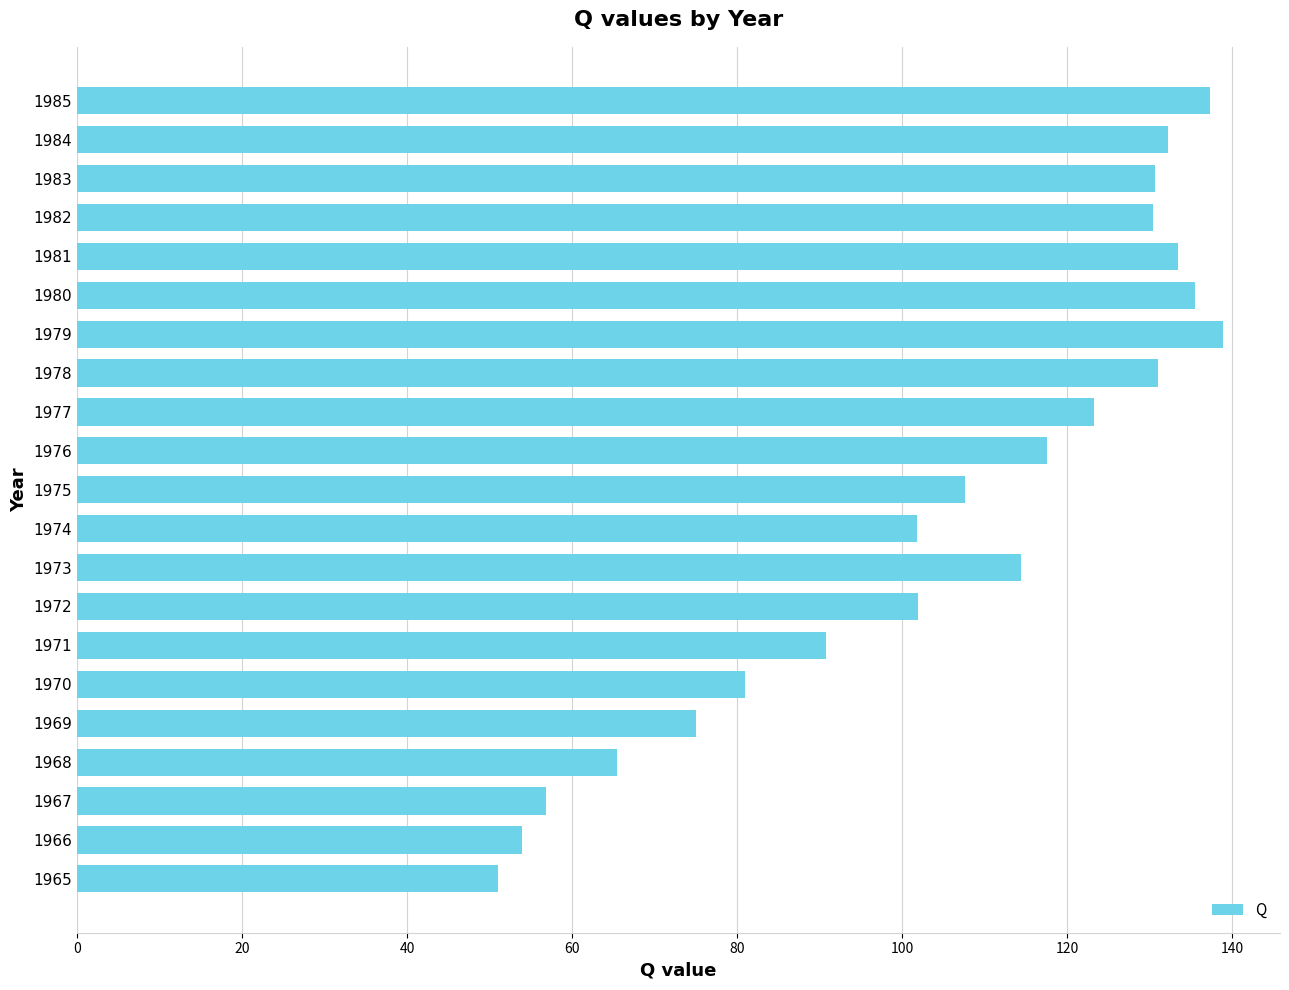

How many values are below 114?

10